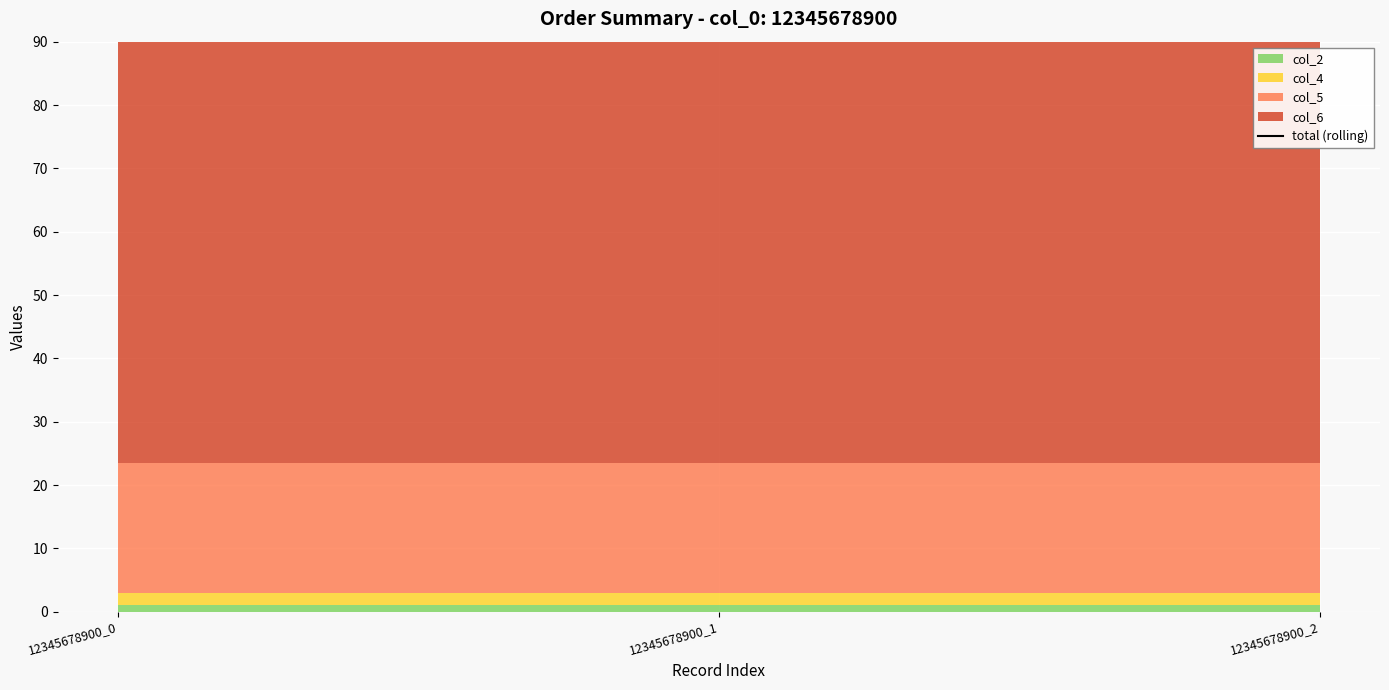

Reading right to left, transcribe all the data shown in this chart.

col_2: 1.0	1.0	1.0
col_4: 2.0	2.0	2.0
col_5: 20.5	20.5	20.5
col_6: 76.5	76.5	76.5